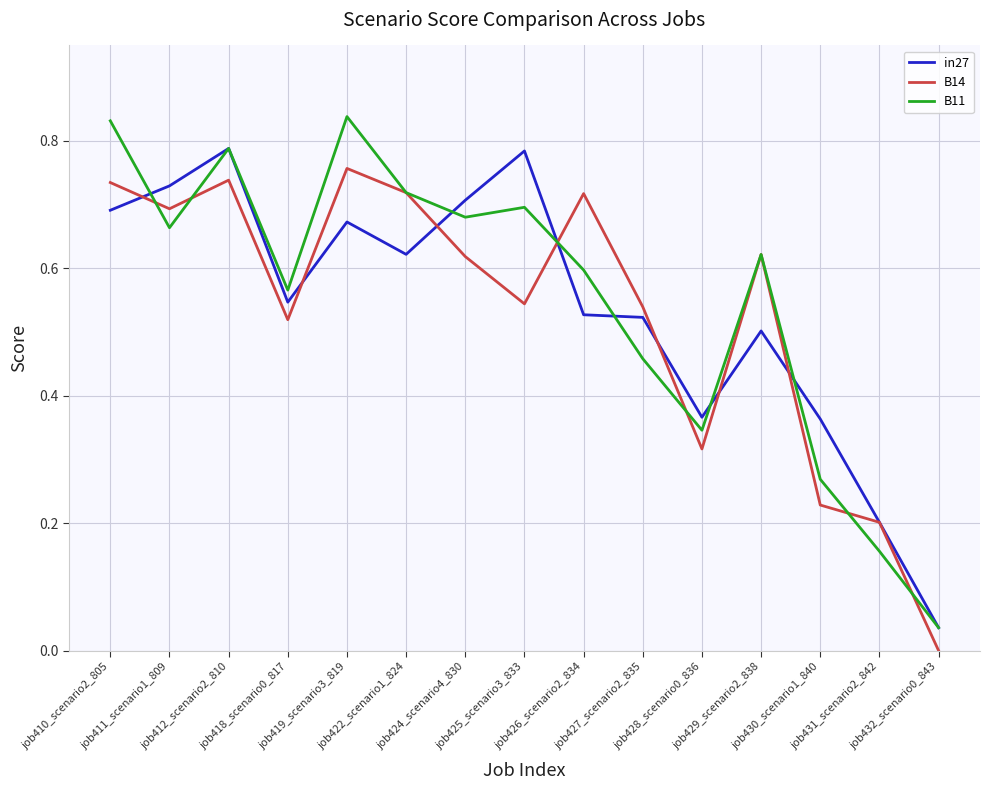

In in27, how many points are higher than both neighbors (excluding endpoints)?

4